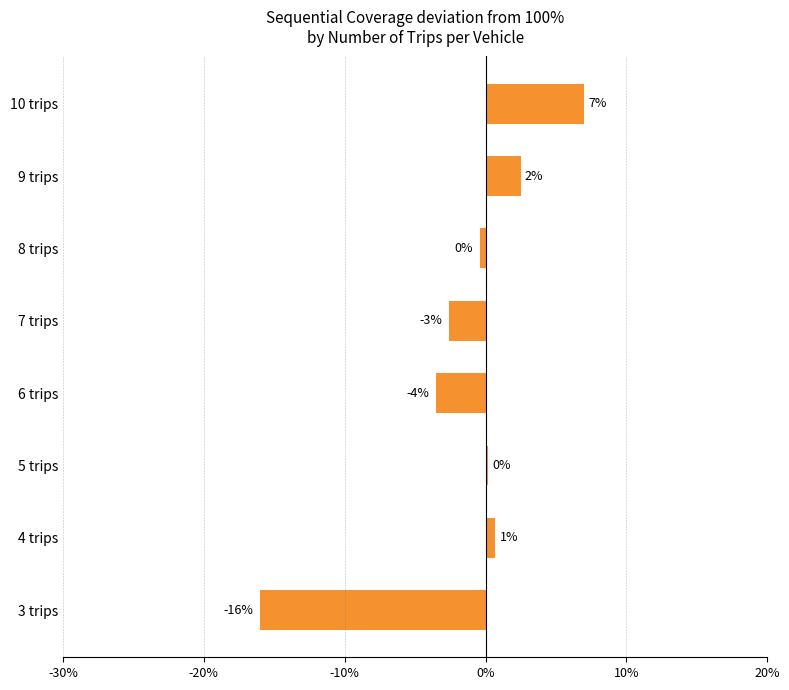

Does the chart contain any negative values?

Yes